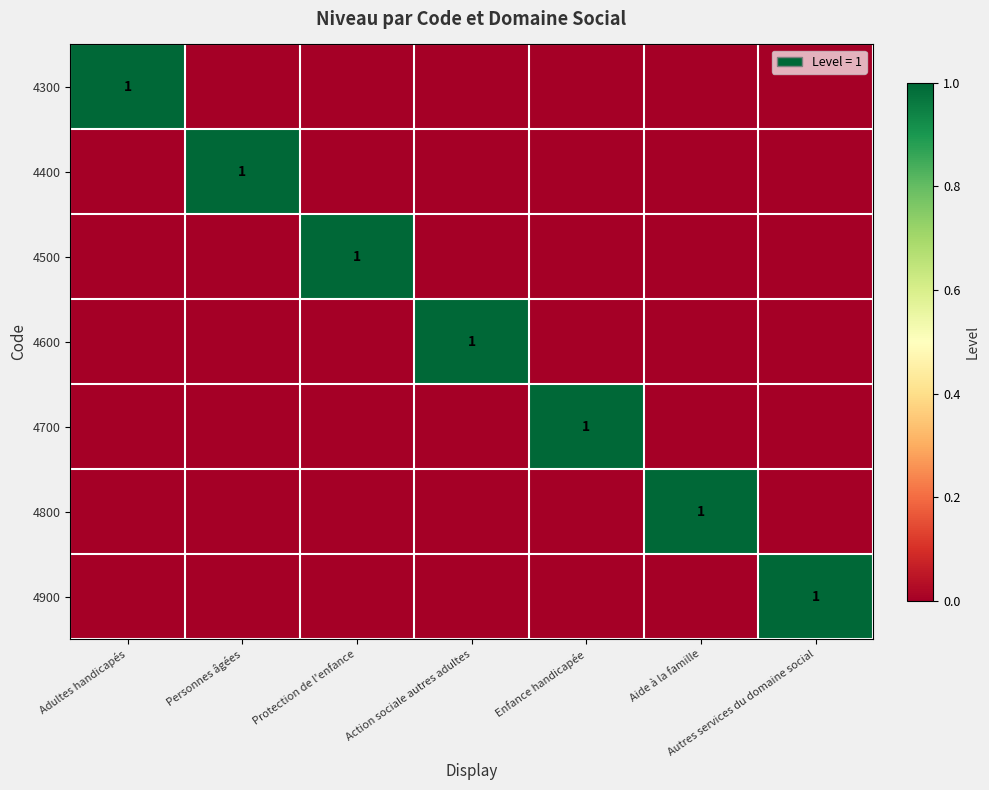

Is it true that 4800 equals 1 at Aide à la famille?

True